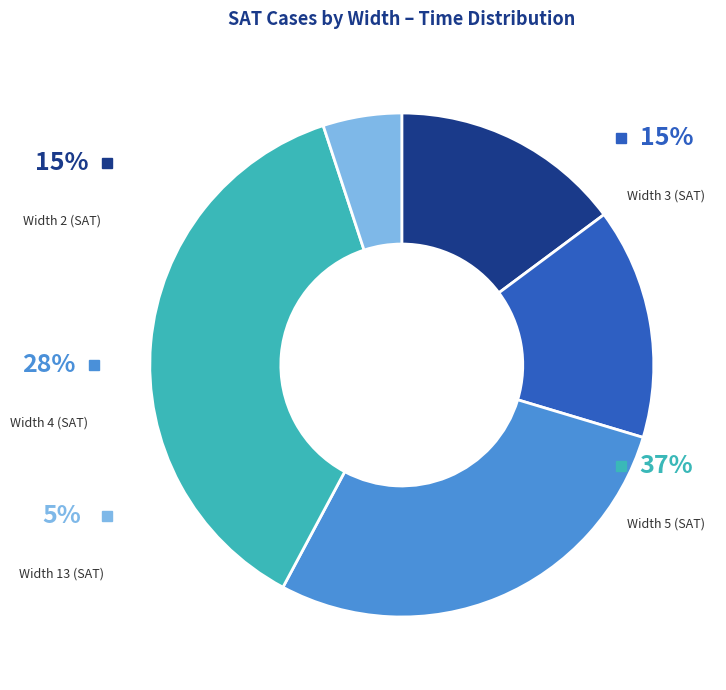

Does Width 13 (SAT) account for over 50% of the chart?

No